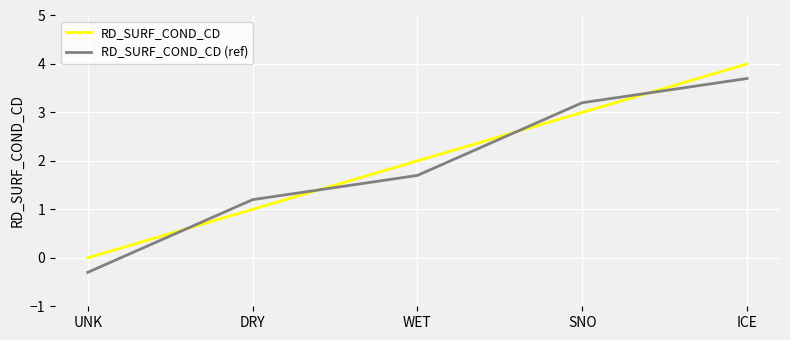

Where is RD_SURF_COND_CD (ref) nearest to the value 1?

DRY